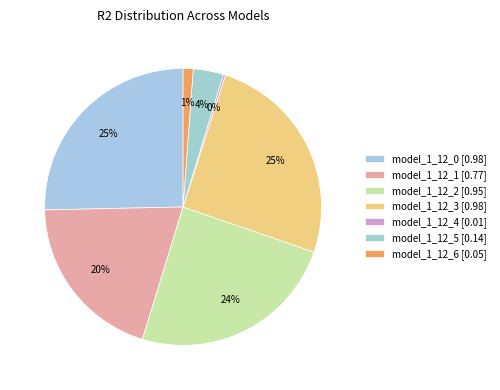

Does any single category account for the majority?

No